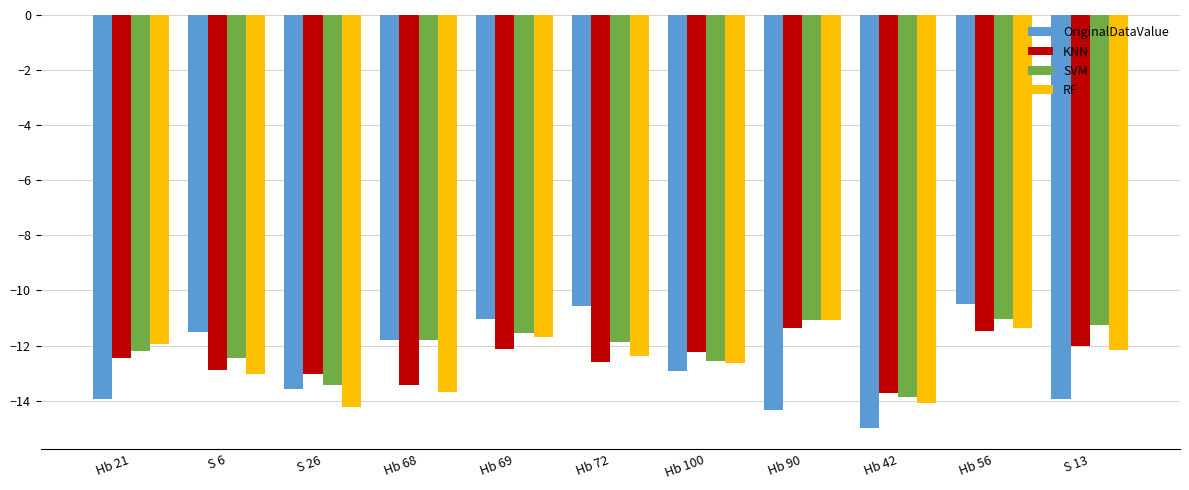

Is it true that OriginalDataValue equals -11.8 at Hb 68?

True